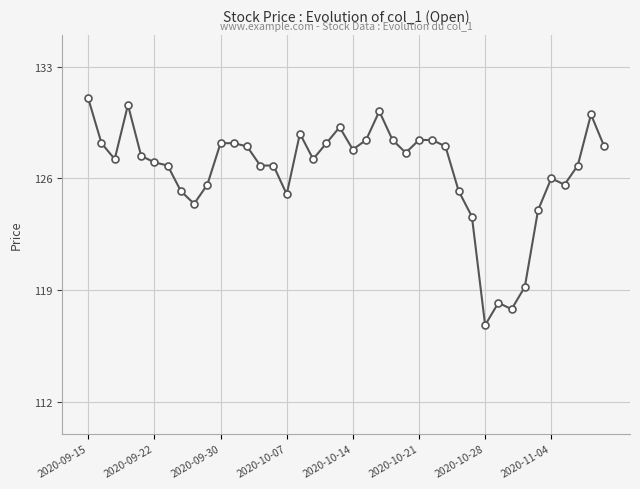

What is the difference between the maximum and second lowest values?

13.2